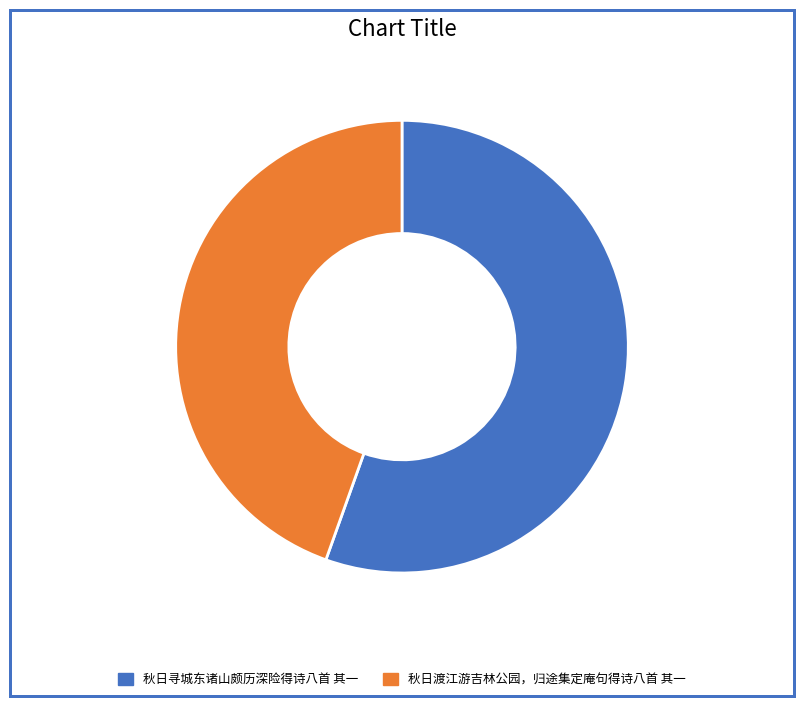

Is the sum of 秋日渡江游吉林公园，归途集定庵句得诗八首 其一 and 秋日寻城东诸山颇历深险得诗八首 其一 greater than half?

Yes